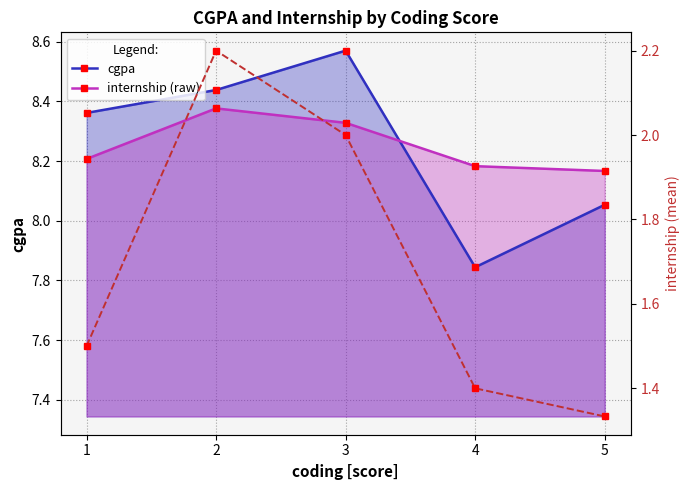

What is the difference between the maximum and minimum values in the internship (raw) series?

0.9